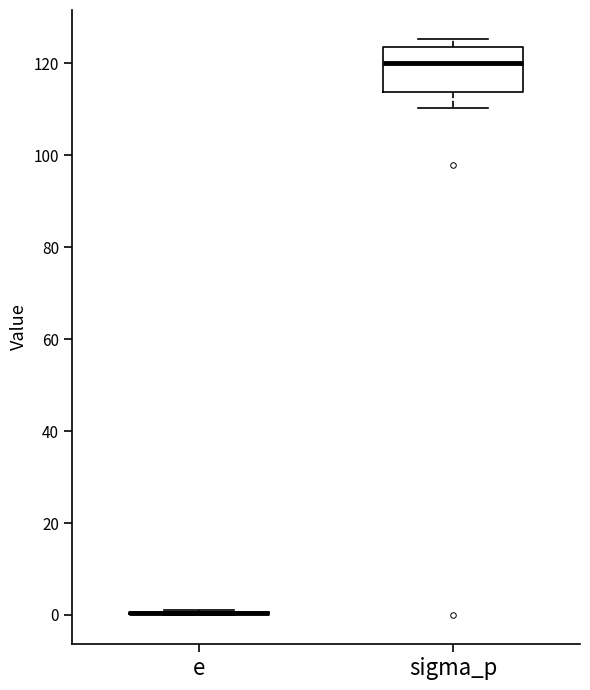

Reading left to right, read every box against the y-axis: the position of its median line, the range the box covers, and the ends of its whiskers. The values are not printed on the chart, so give them approximately, as read against the axis.

e: box collapsed to a line at 0, whiskers 0 to 2
sigma_p: median 120, box 114 to 124, whiskers 110 to 126